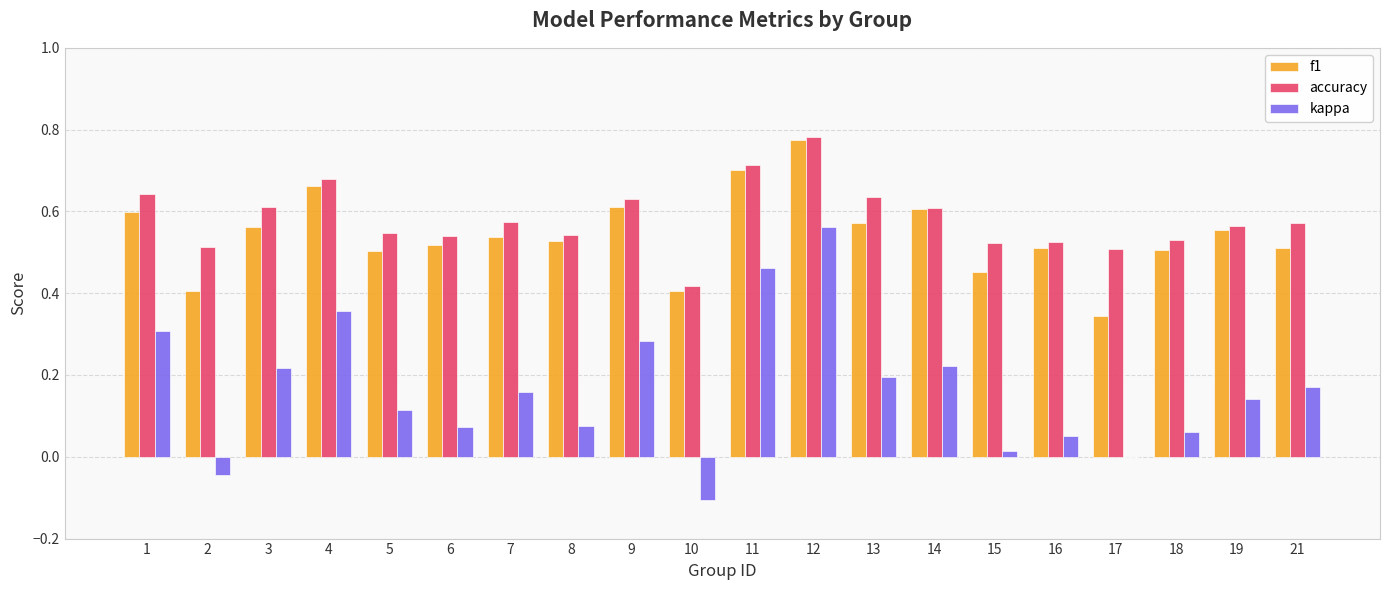

What is the total value across all series at 17?

0.9